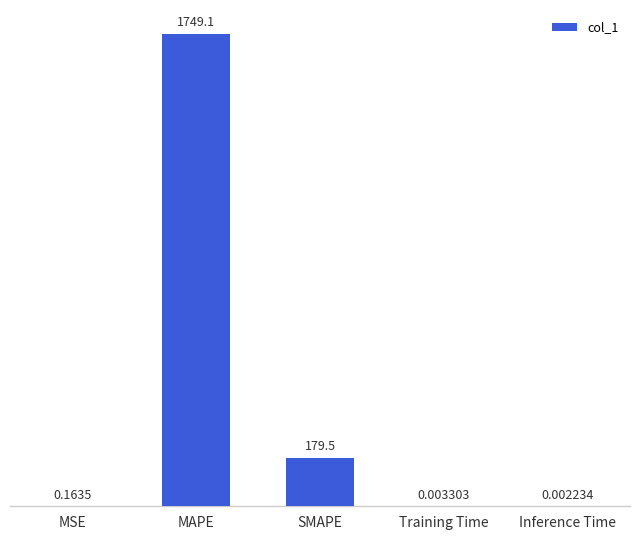

Between Training Time and SMAPE, which is larger?

SMAPE